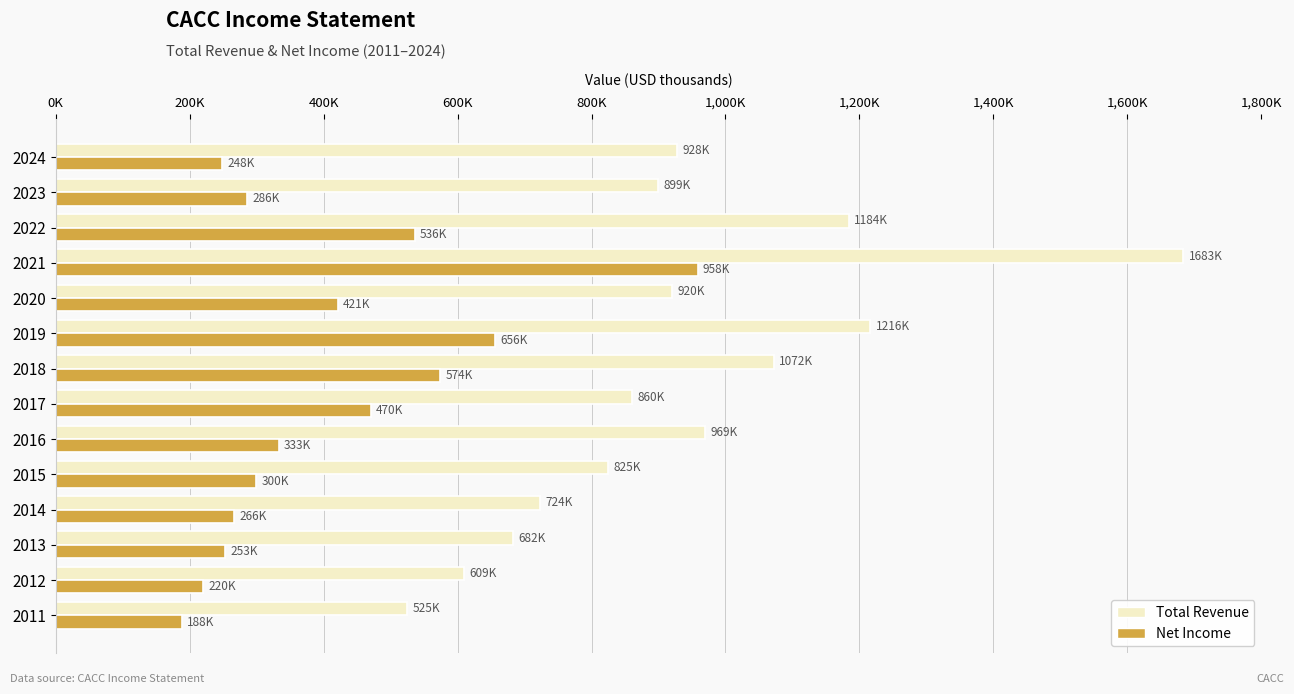

What is the sum of all Total Revenue values?

13099300